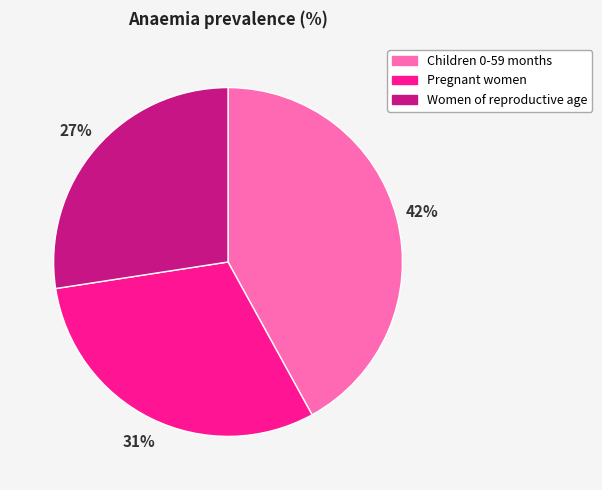

Does any single category account for the majority?

No